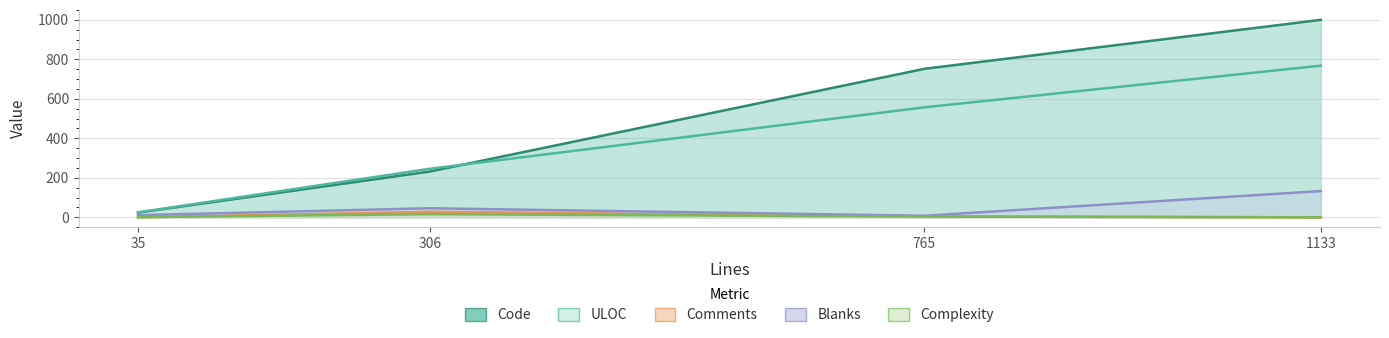

Which series has the largest range (max minus min)?

Code